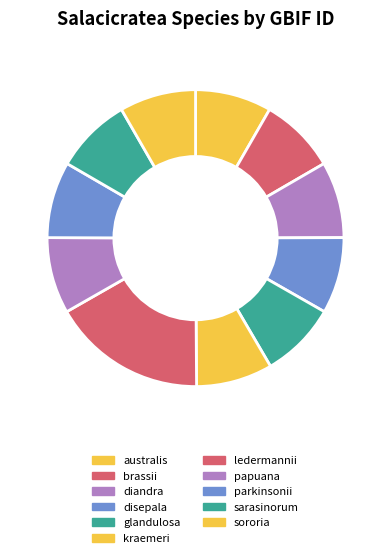

How many segments does this pie chart have?

11